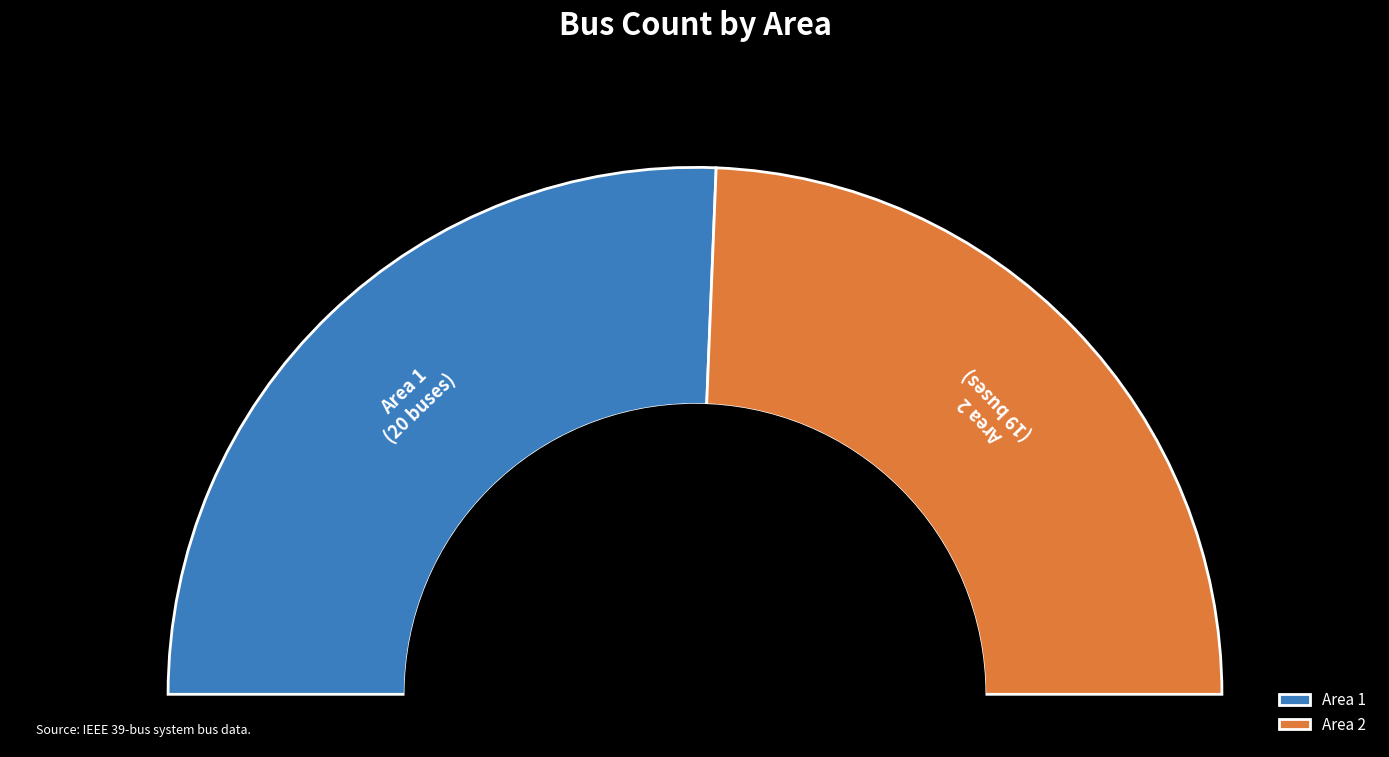

To the nearest percent, what is the combined percentage of Area 2 and Area 1?

100%